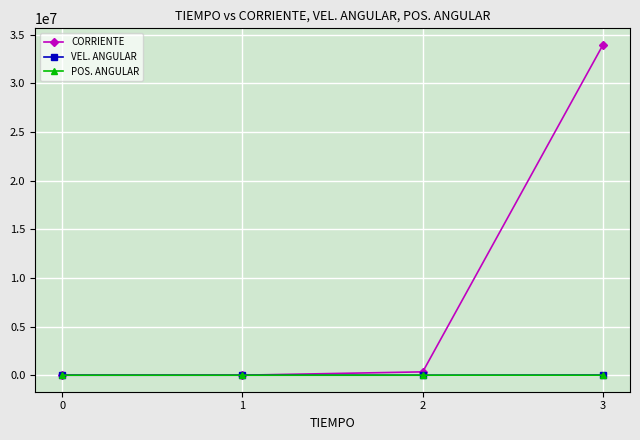

Is it true that POS. ANGULAR equals 0.0 at 0?

True